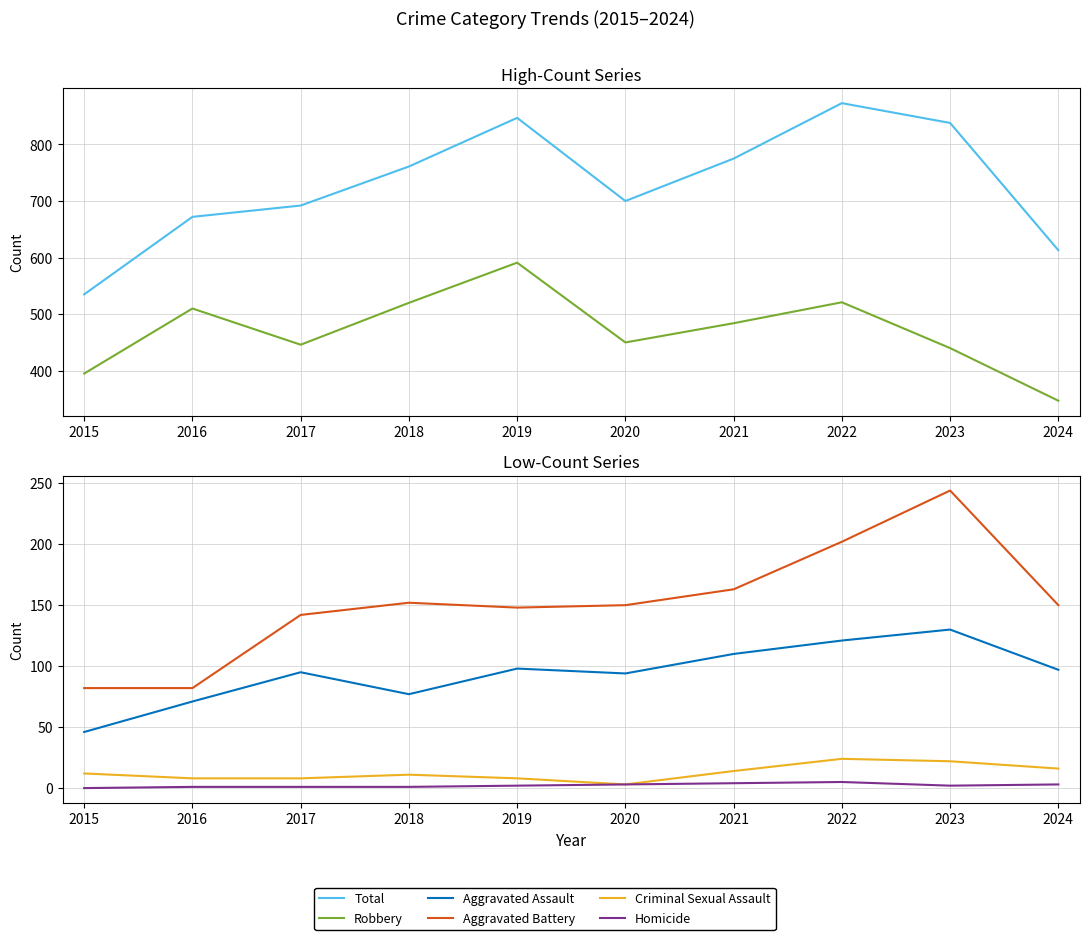

List the labels in order of Total value, smallest first.

2015, 2024, 2016, 2017, 2020, 2018, 2021, 2023, 2019, 2022